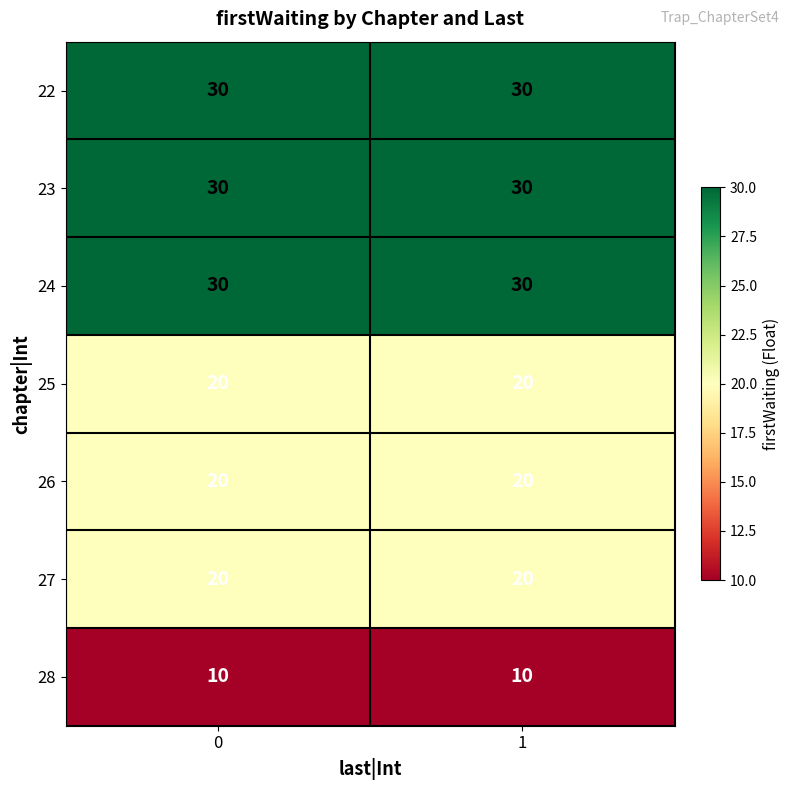

What is the minimum value shown in the chart?

10